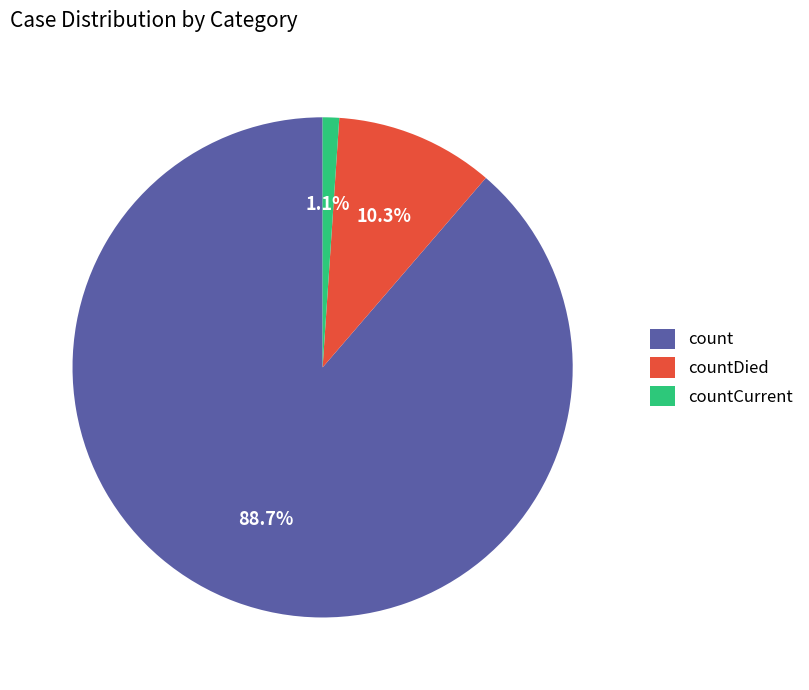

To the nearest percent, what is the difference between the largest and smallest slice percentages?

88%